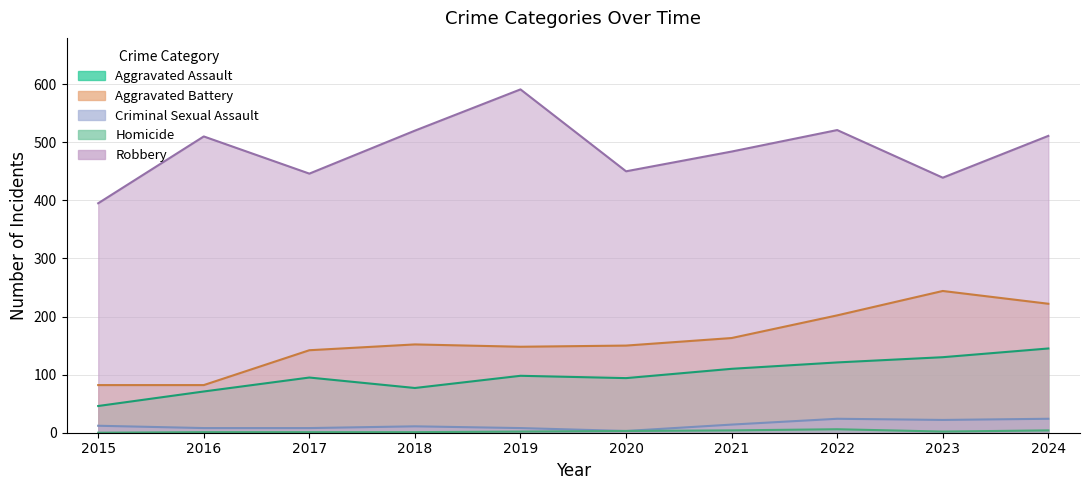

The value of Aggravated Assault at 2015 is 46. True or false?

True